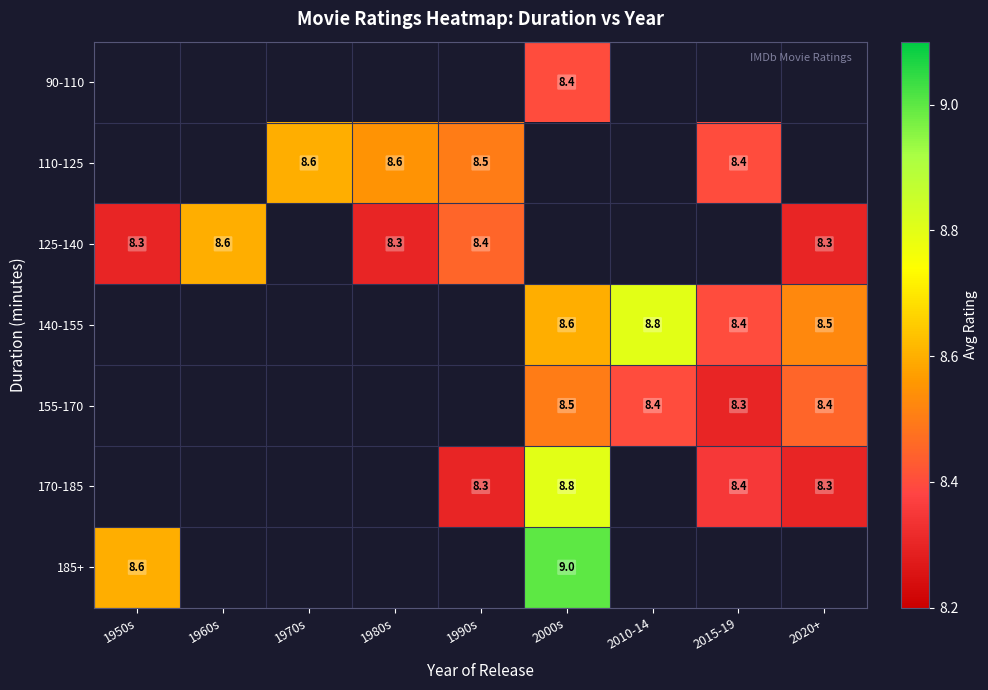

The value of 140-155 at 2010-14 is 8.8. True or false?

True